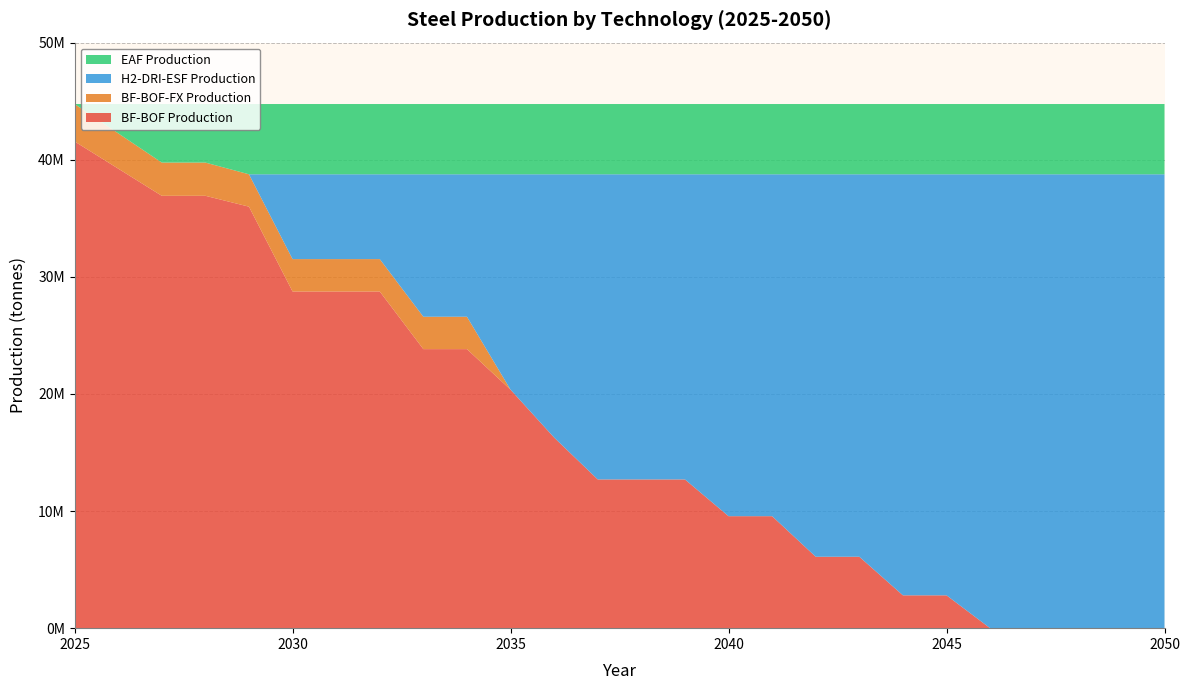

Reading left to right, what are all the values shown in this chart?

BF-BOF Production: 2025=41564000	2026=39242403	2027=36920809	2028=36920809	2029=35992169	2030=28749399	2031=28749399	2032=28749399	2033=23828229	2034=23828229	2035=20364446	2036=16275450	2037=12700826	2038=12700826	2039=12700826	2040=9562639	2041=9562639	2042=6098856	2043=6098856	2044=2804798	2045=2804798	2046=0	2047=0	2048=0	2049=0	2050=0
BF-BOF-FX Production: 2025=3194000	2026=3015597	2027=2837191	2028=2837191	2029=2765831	2030=2765831	2031=2765831	2032=2765831	2033=2765831	2034=2765831	2035=0	2036=0	2037=0	2038=0	2039=0	2040=0	2041=0	2042=0	2043=0	2044=0	2045=0	2046=0	2047=0	2048=0	2049=0	2050=0
H2-DRI-ESF Production: 2025=0	2026=0	2027=0	2028=0	2029=0	2030=7242770	2031=7242770	2032=7242770	2033=12163940	2034=12163940	2035=18393554	2036=22482550	2037=26057174	2038=26057174	2039=26057174	2040=29195361	2041=29195361	2042=32659144	2043=32659144	2044=35953202	2045=35953202	2046=38758000	2047=38758000	2048=38758000	2049=38758000	2050=38758000
EAF Production: 2025=0	2026=2500000	2027=5000000	2028=5000000	2029=6000000	2030=6000000	2031=6000000	2032=6000000	2033=6000000	2034=6000000	2035=6000000	2036=6000000	2037=6000000	2038=6000000	2039=6000000	2040=6000000	2041=6000000	2042=6000000	2043=6000000	2044=6000000	2045=6000000	2046=6000000	2047=6000000	2048=6000000	2049=6000000	2050=6000000